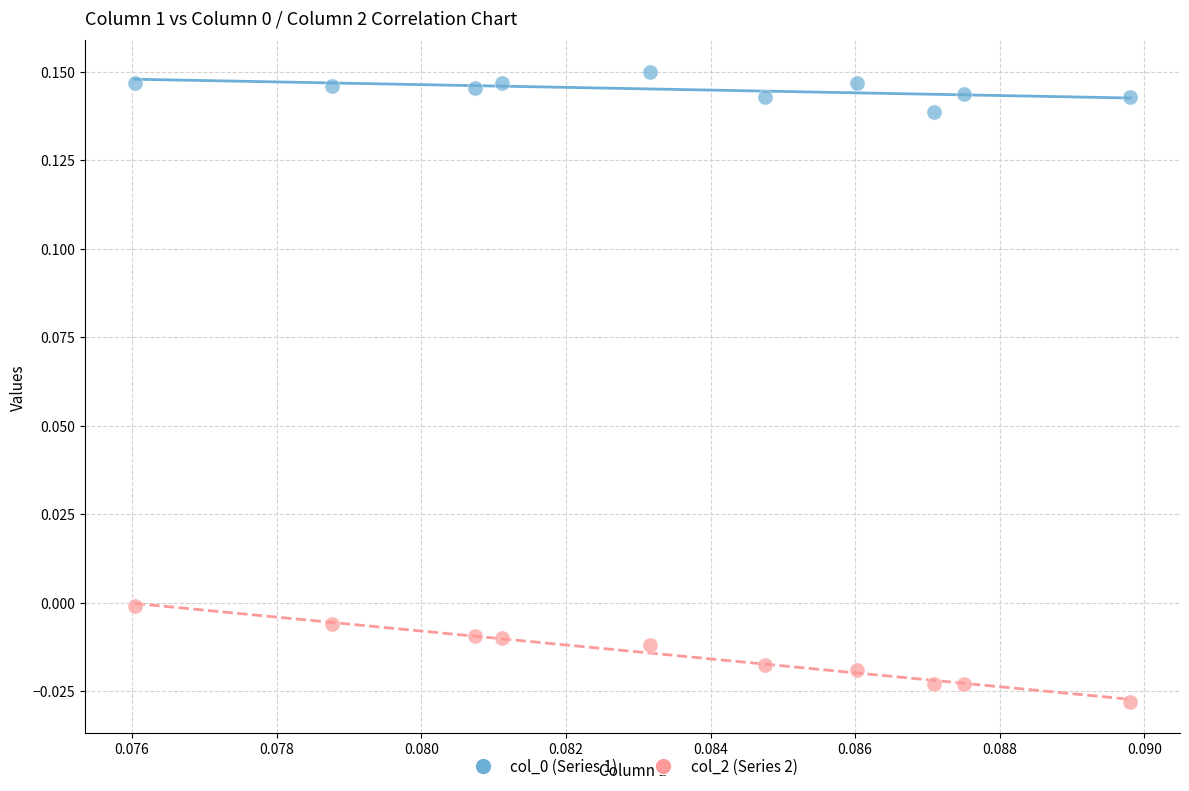

Which series has the widest spread of Y values?

col_2 (Series 2)